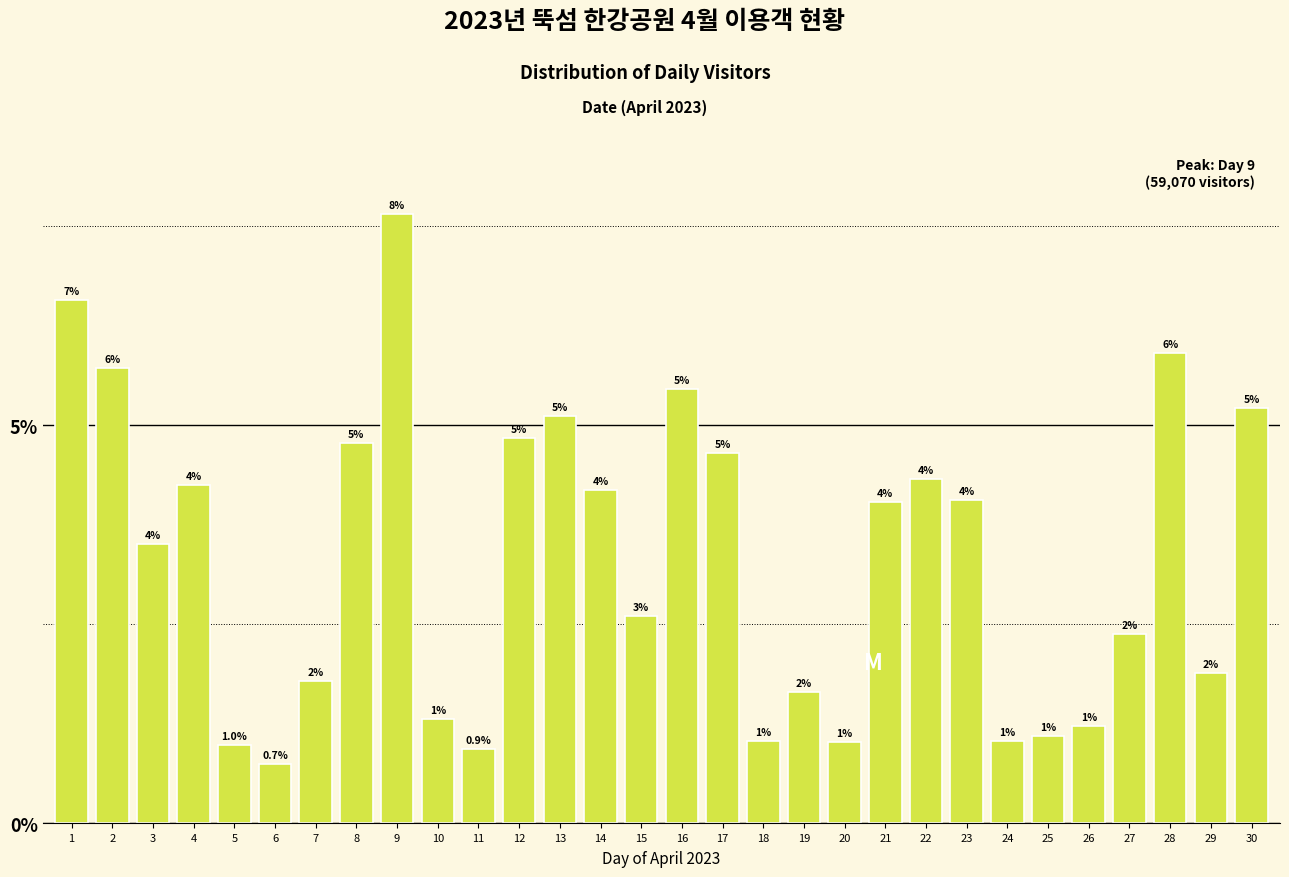

True or false: the data shows 0.5 at 27.

False